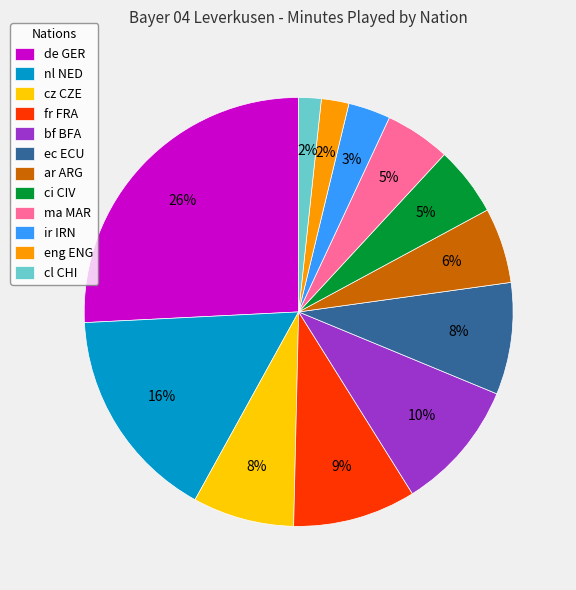

To the nearest percent, what is the average slice percentage?

8%